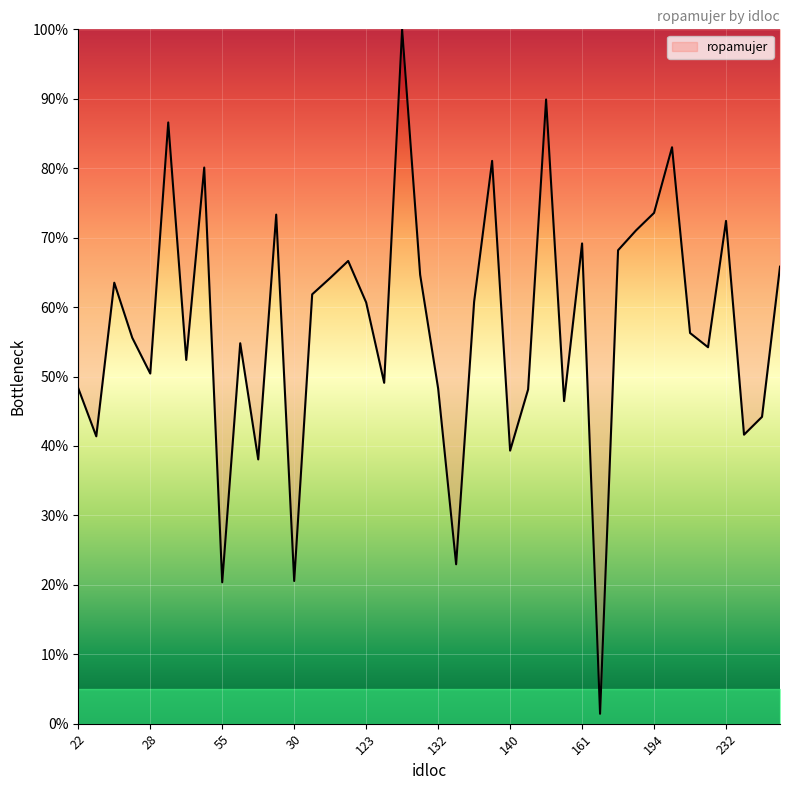

What is the difference between the maximum and minimum values?

98.6